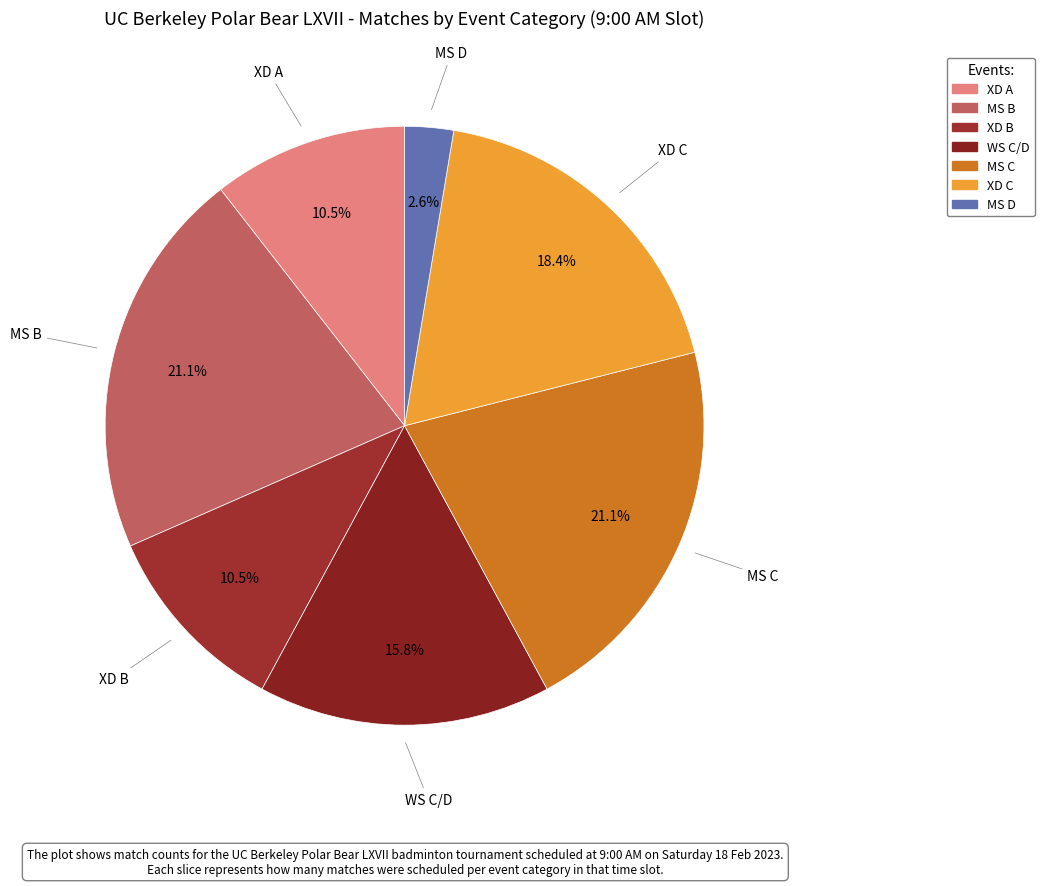

Approximately how many times larger is the value at XD B compared to XD C?

0.6